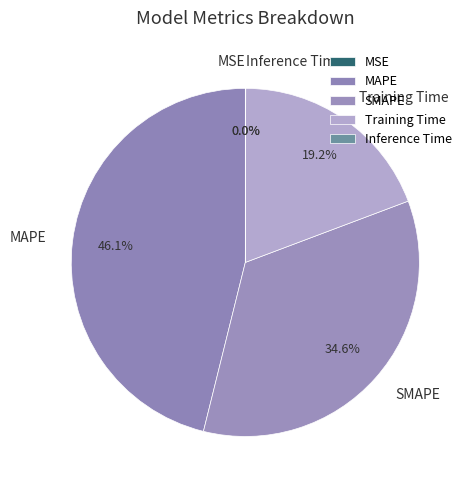

What is the change in value from SMAPE to Training Time?

-0.2